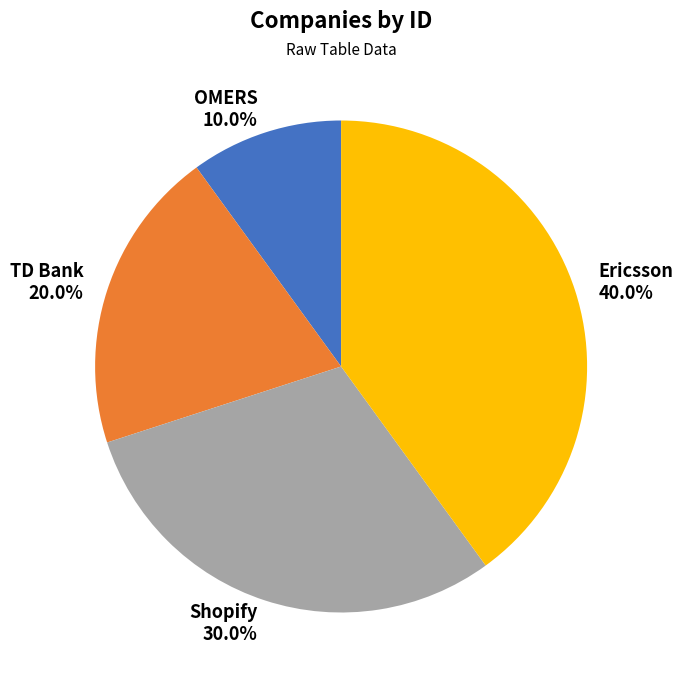

How much of the chart is everything except TD Bank?

80.0%